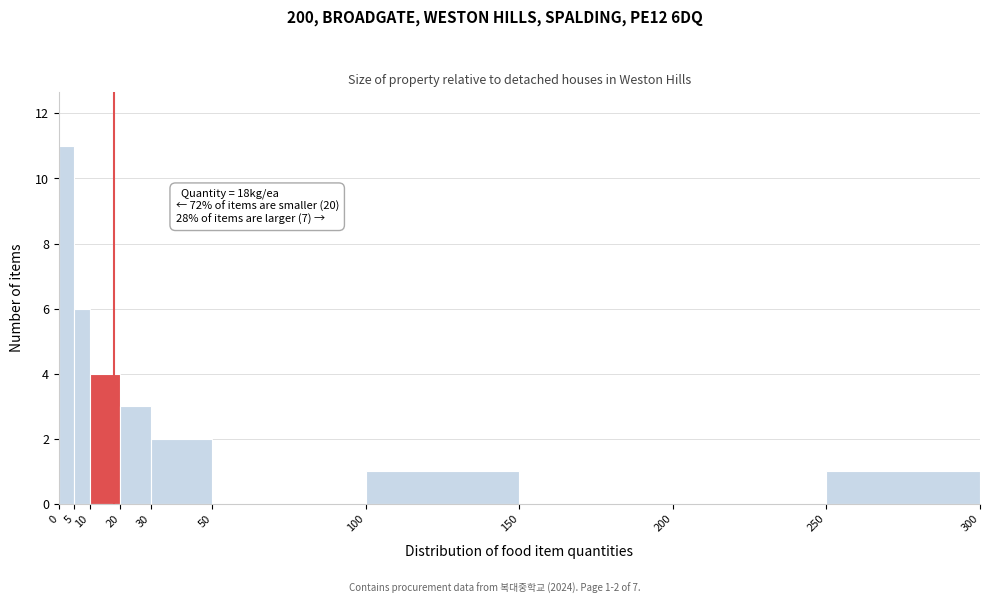

Which range on the x-axis has the tallest bar?

0 to 5